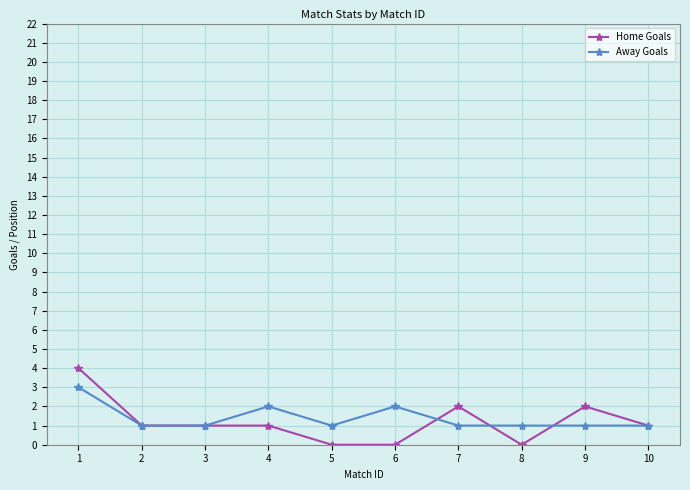

Which series changed the most between 2 and 7?

Home Goals